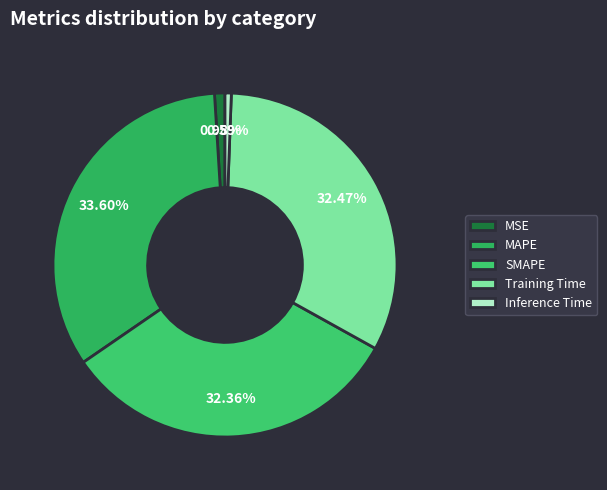

To the nearest percent, what is the combined percentage of SMAPE and MAPE?

66%